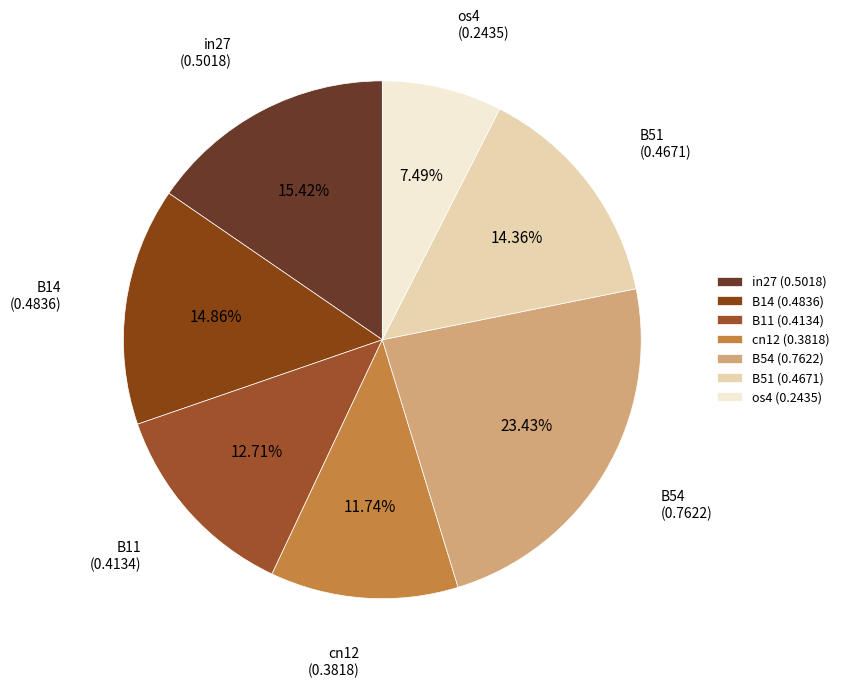

To the nearest percent, what is the average slice percentage?

14%